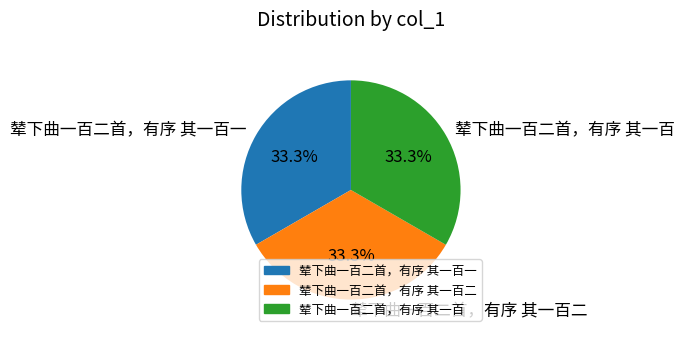

Count the number of slices in the pie.

3